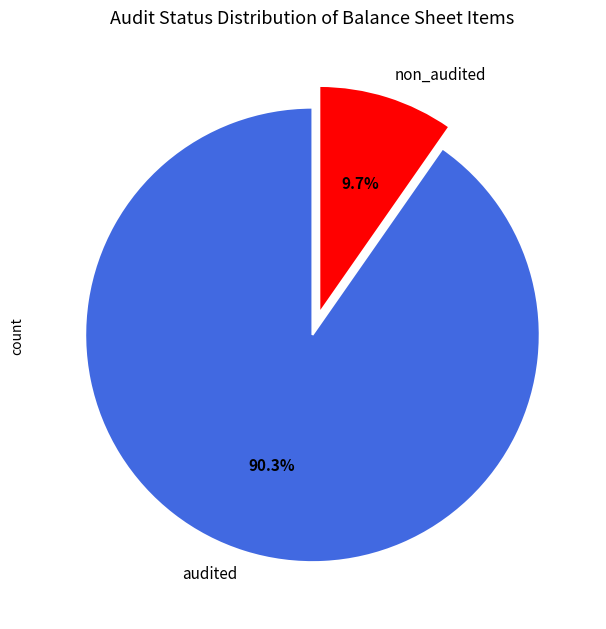

What percentage is NOT represented by audited?

9.7%